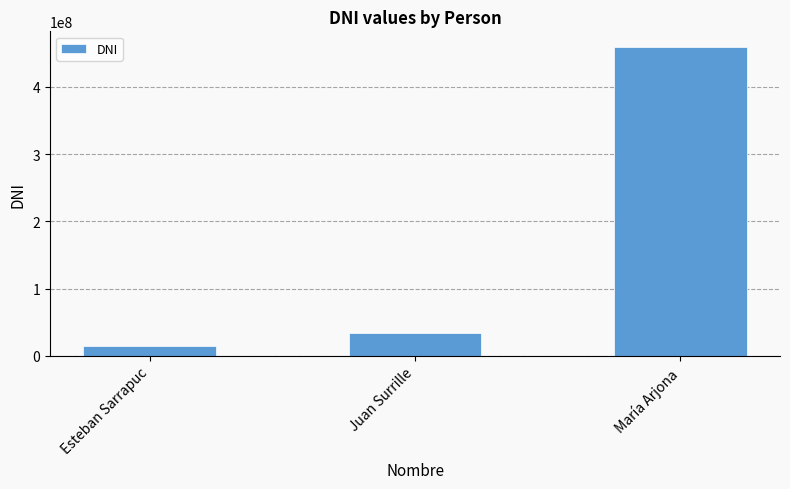

Rank the categories by value from lowest to highest.

Esteban Sarrapuc, Juan Surrille, María Arjona